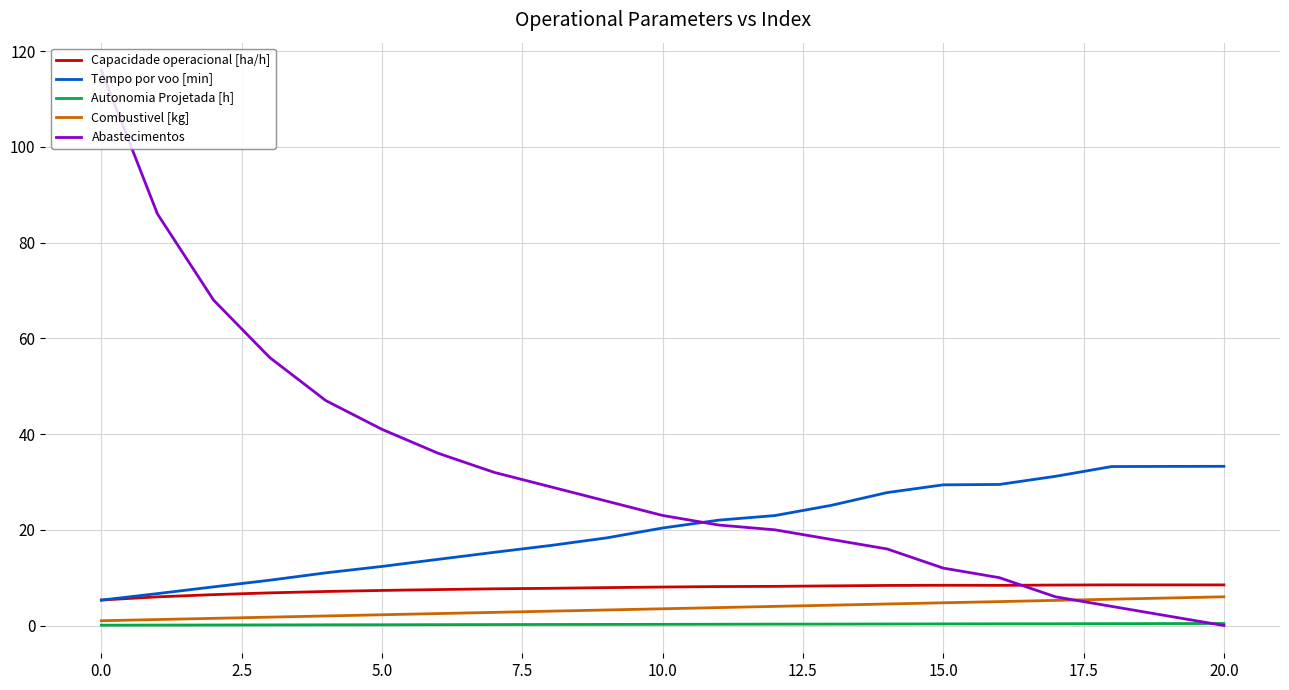

True or false: Capacidade operacional [ha/h] and Autonomia Projetada [h] intersect in this chart.

False